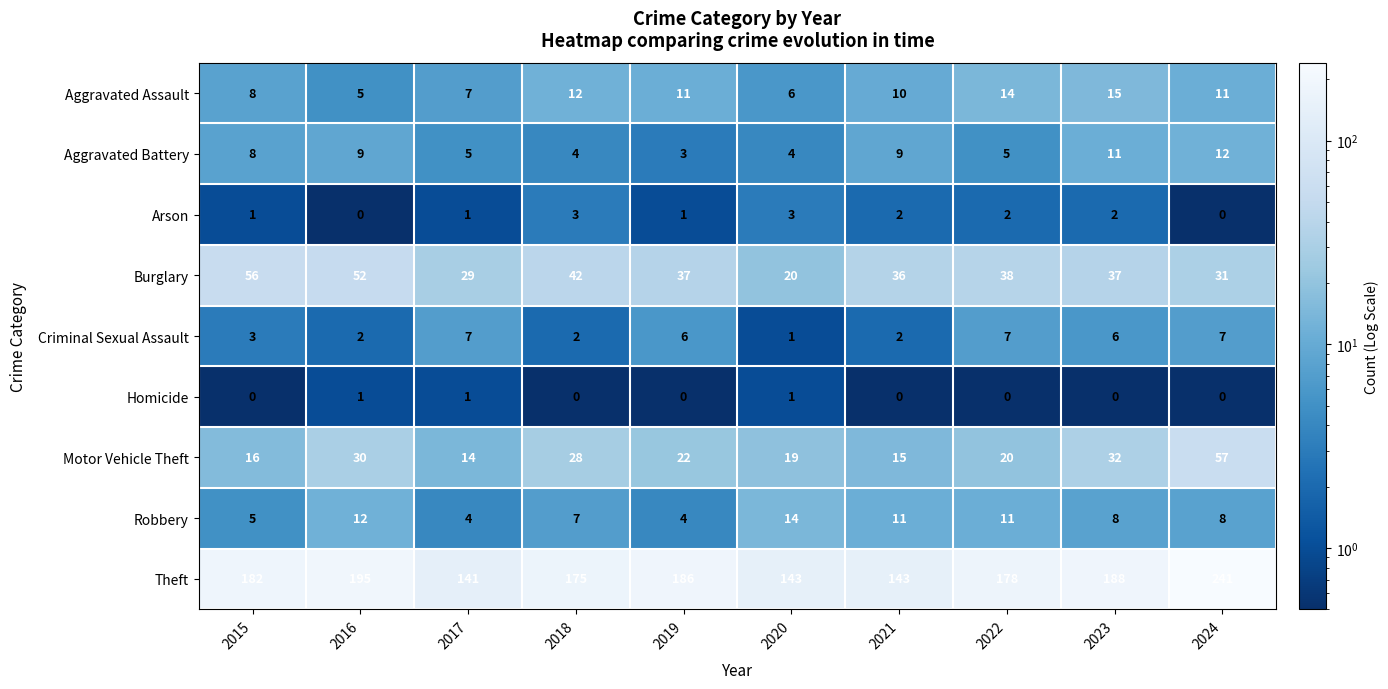

At how many categories does at least one series exceed 81?

10